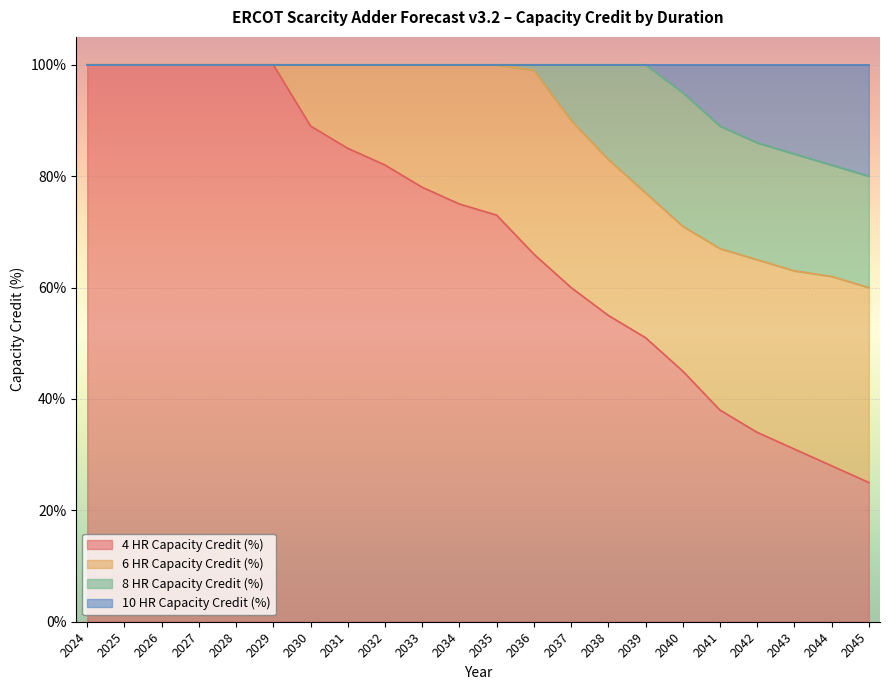

True or false: 4 HR Capacity Credit (%) has a value of 45 at 2040.

True